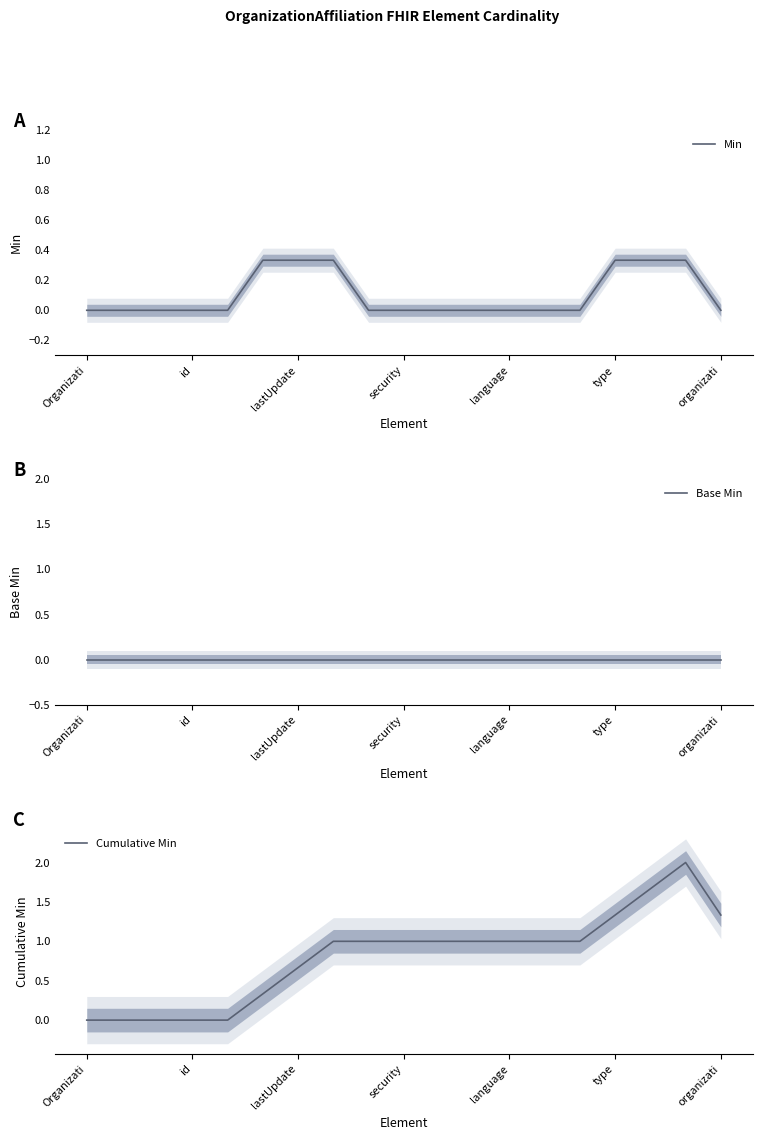

How many positive values does the Cumulative Min series have?

14